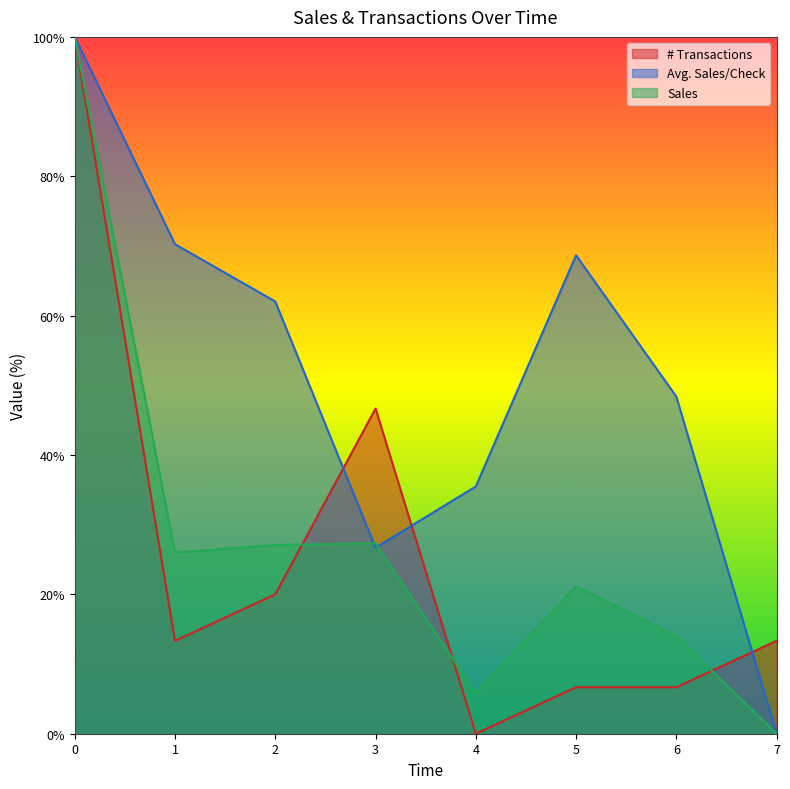

How many data points in Avg. Sales/Check are less than 62?

4